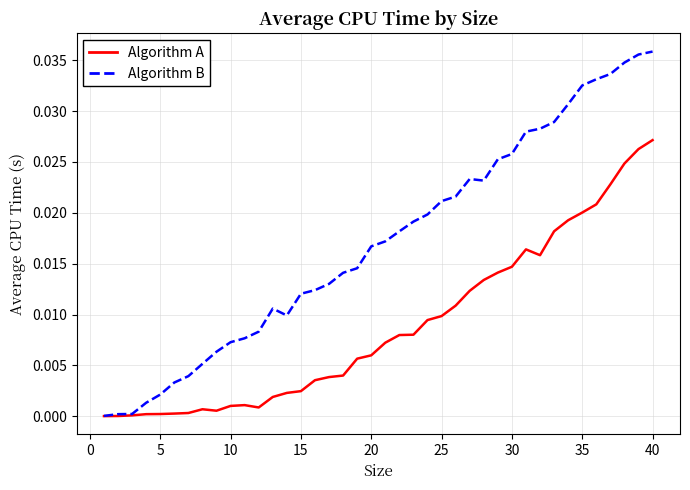

Which series has the largest total across all categories?

Algorithm B